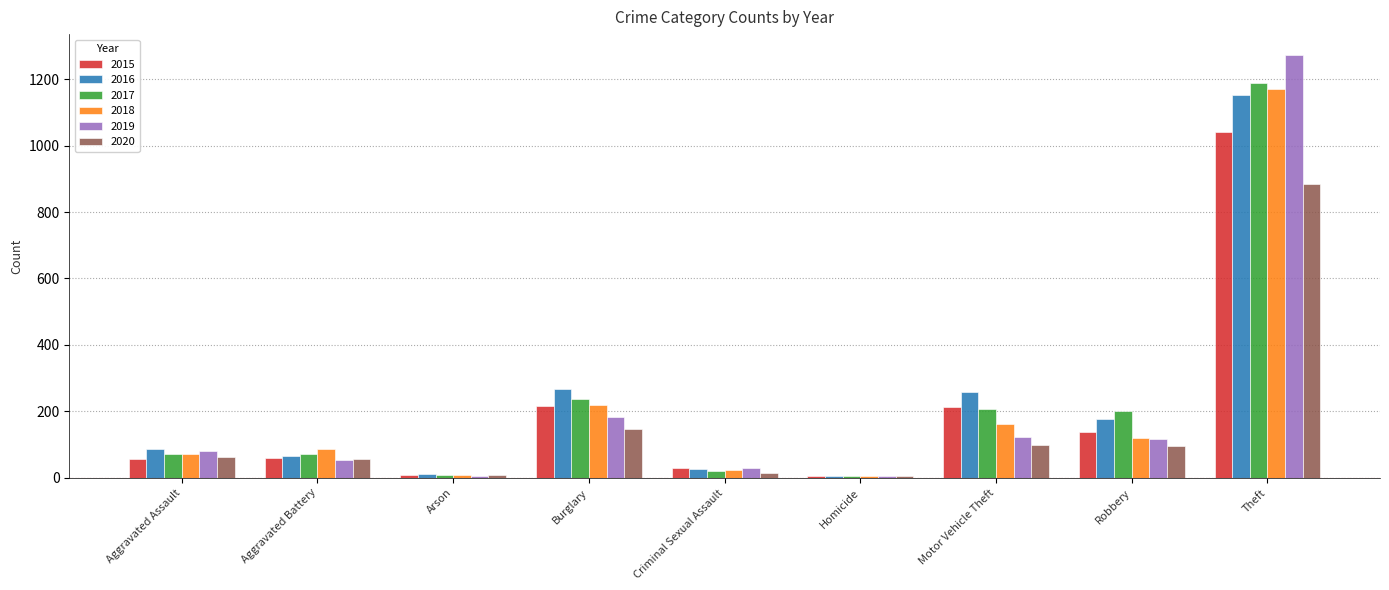

True or false: 2016 has a value of 12 at Arson.

True